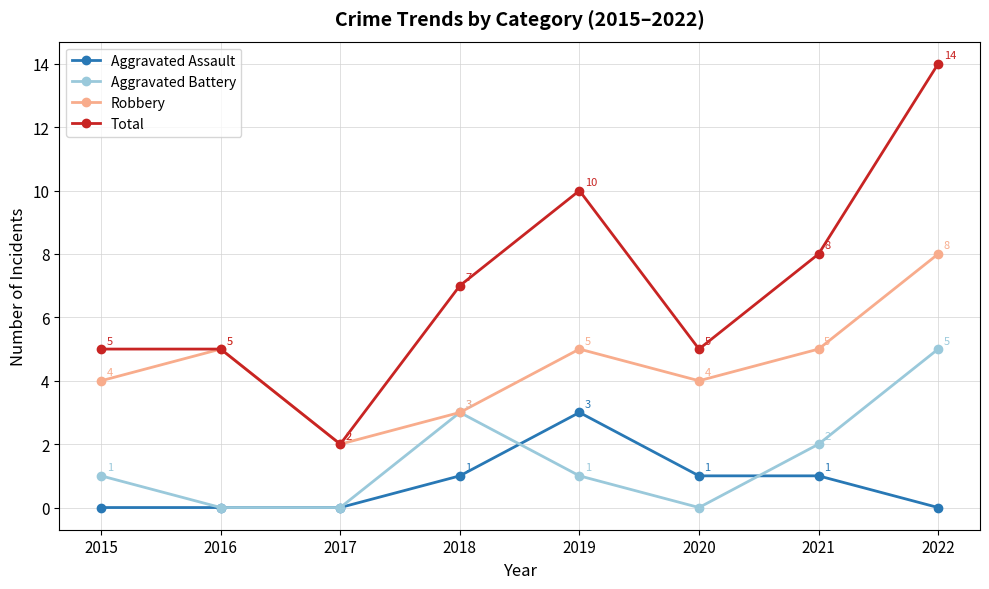

Which series has the widest spread of values?

Total